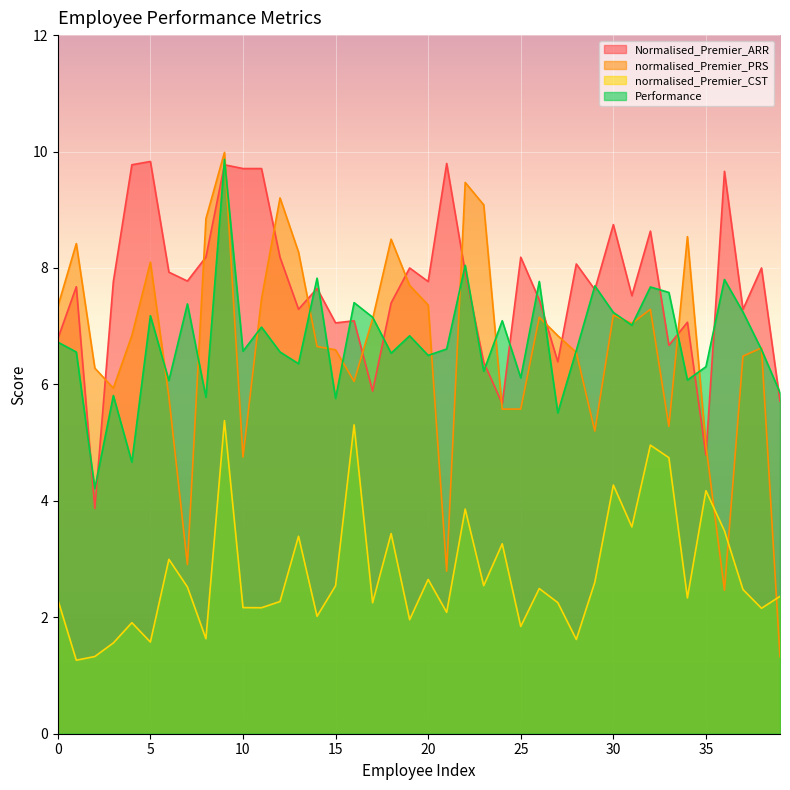

Which series ends up on top after the final intersection of Performance and normalised_Premier_PRS?

Performance